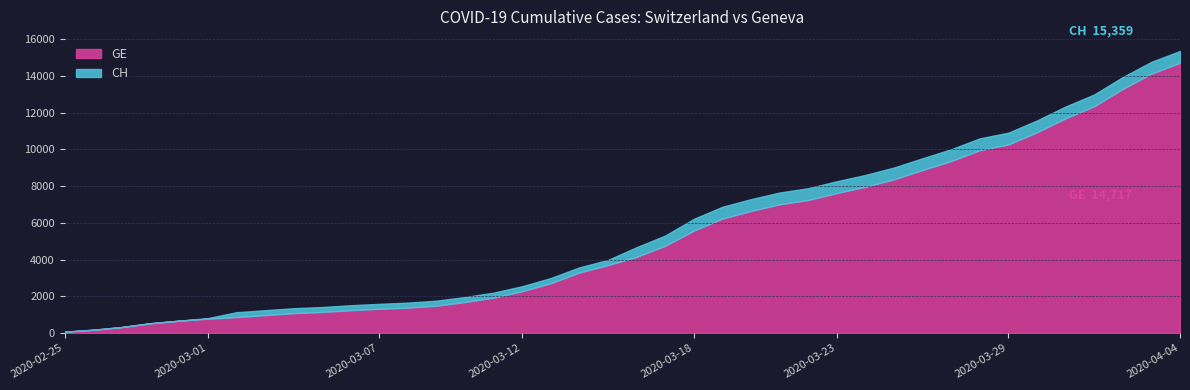

What is the label of the 31st point from the right?

2020-03-05